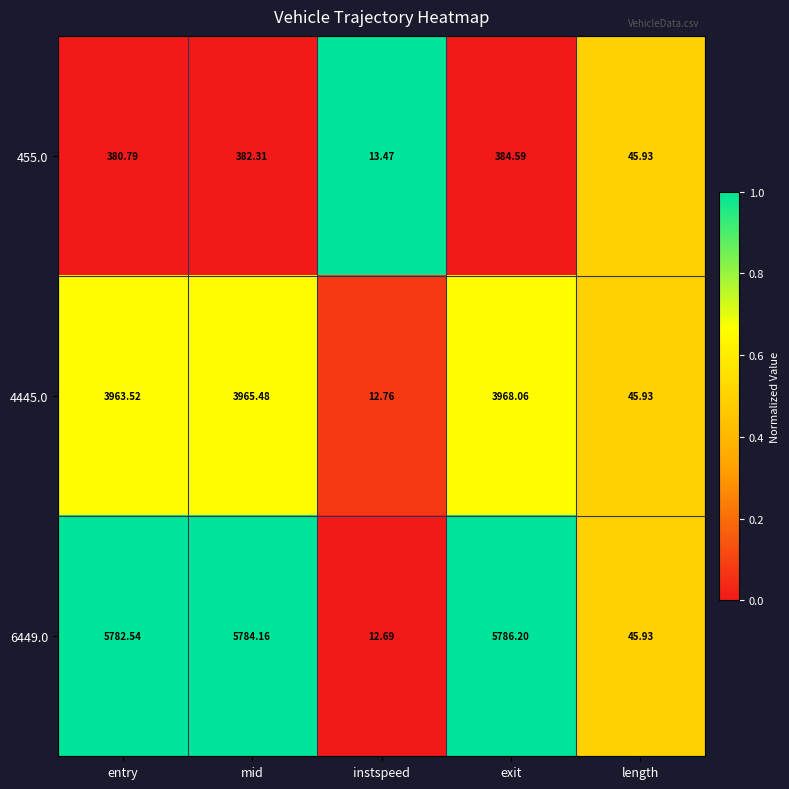

At which category is the sum across all series the highest?

exit